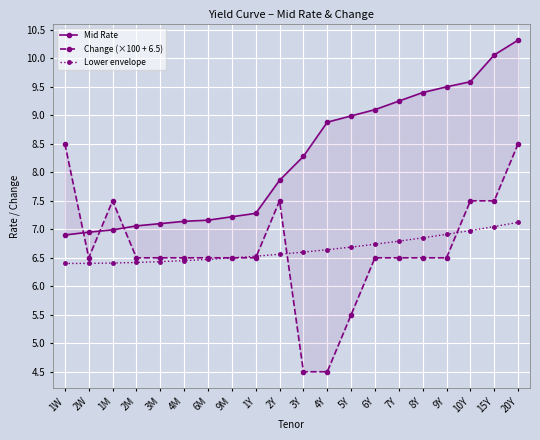

True or false: Mid Rate has a value of 7.9 at 2Y.

True